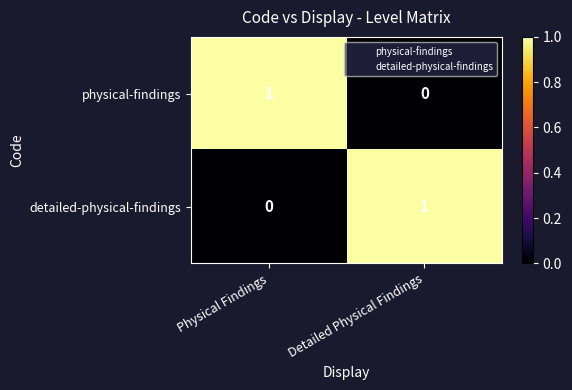

Which category has the lowest value in the physical-findings series?

Detailed Physical Findings